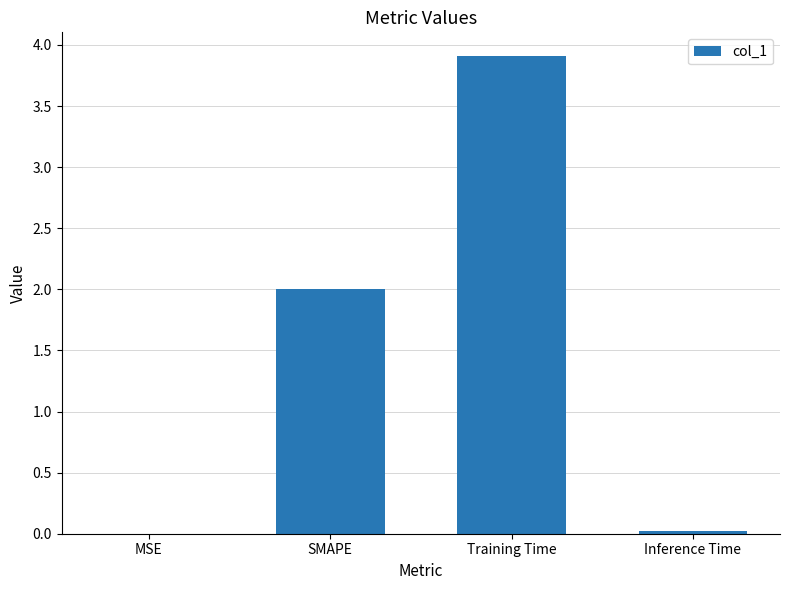

The value at SMAPE is 2.0. True or false?

True